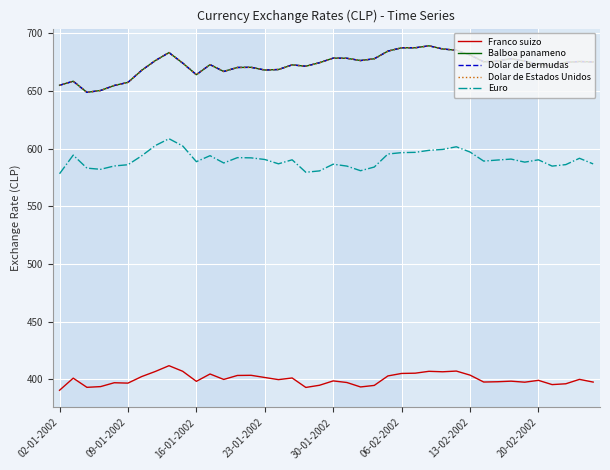

Does the chart display data point markers on the line(s)?

No